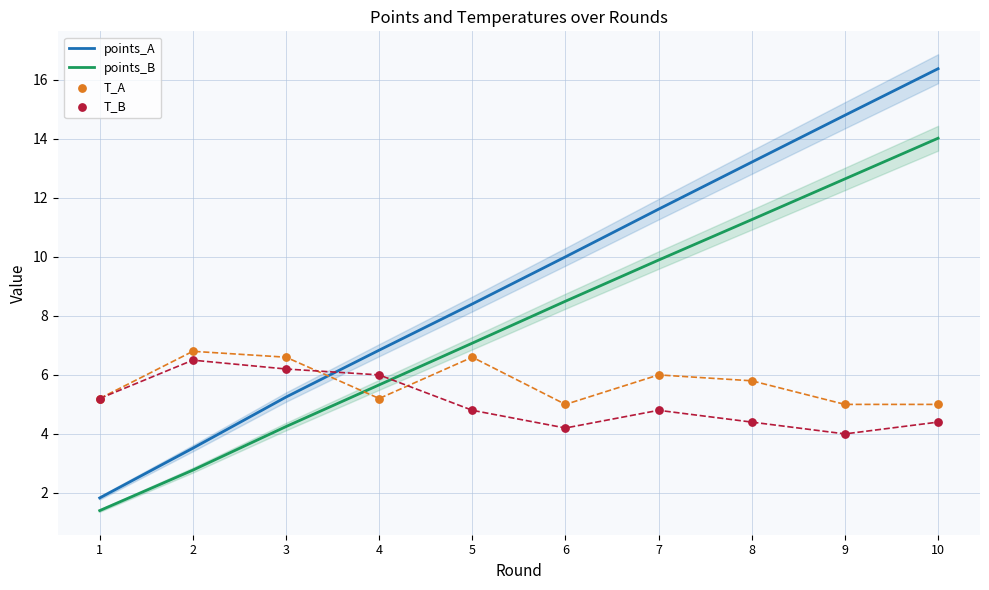

Which series has the largest Y range (max minus min)?

points_A